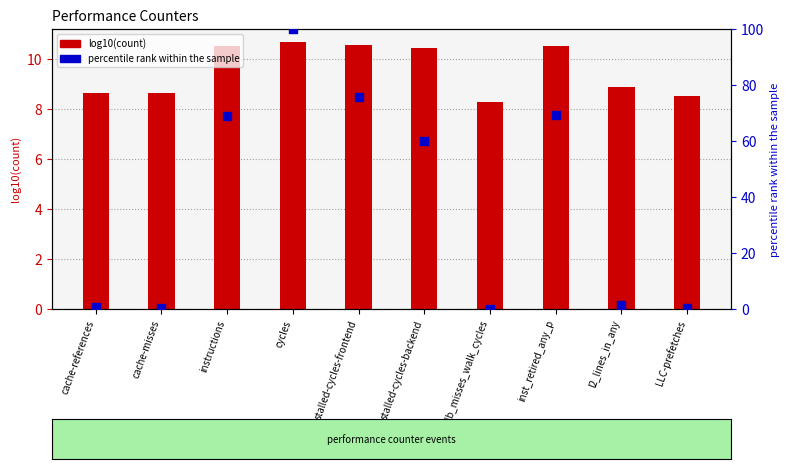

At which category is the sum across all series the highest?

cycles